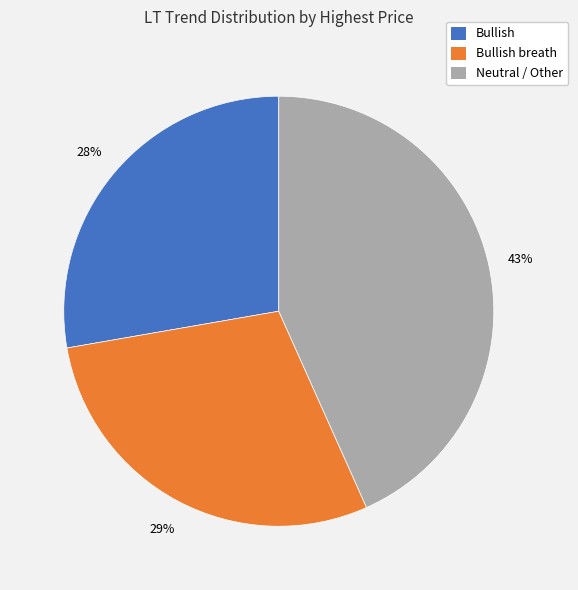

To the nearest percent, what is the average slice percentage?

33%